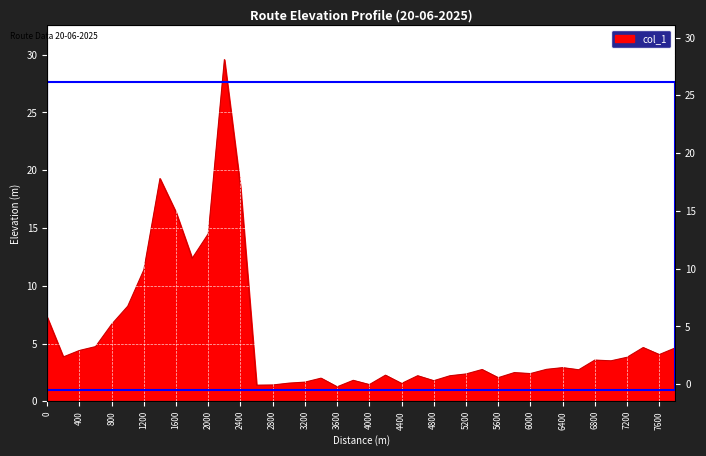

How many interior local peaks (higher than both neighbors) does the data have?

11